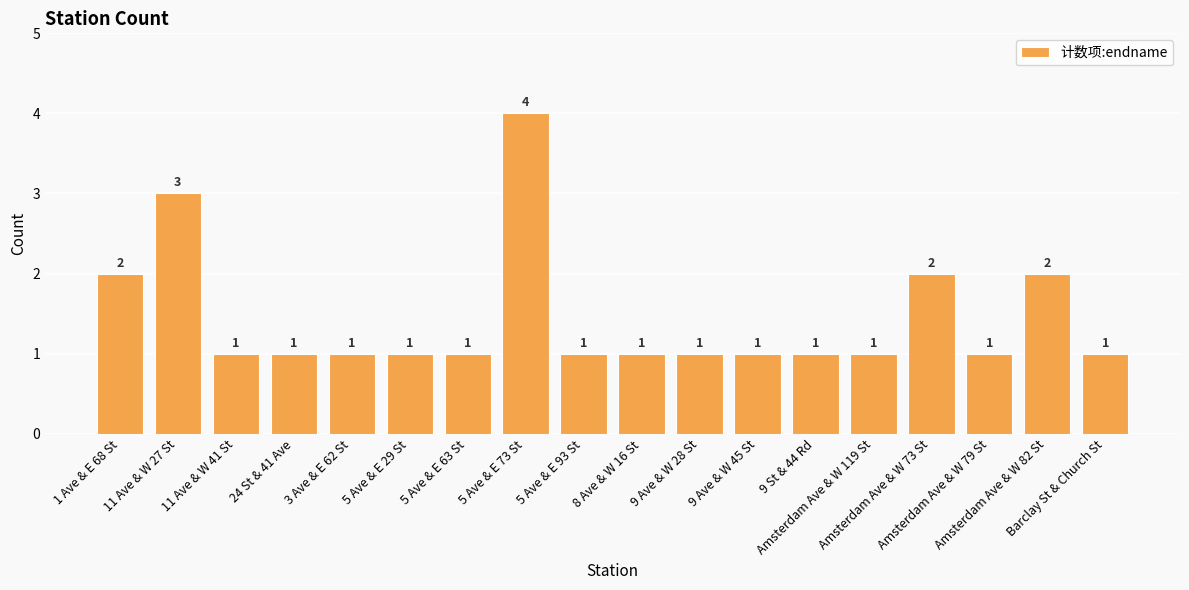

Does the chart contain stacked bars?

No